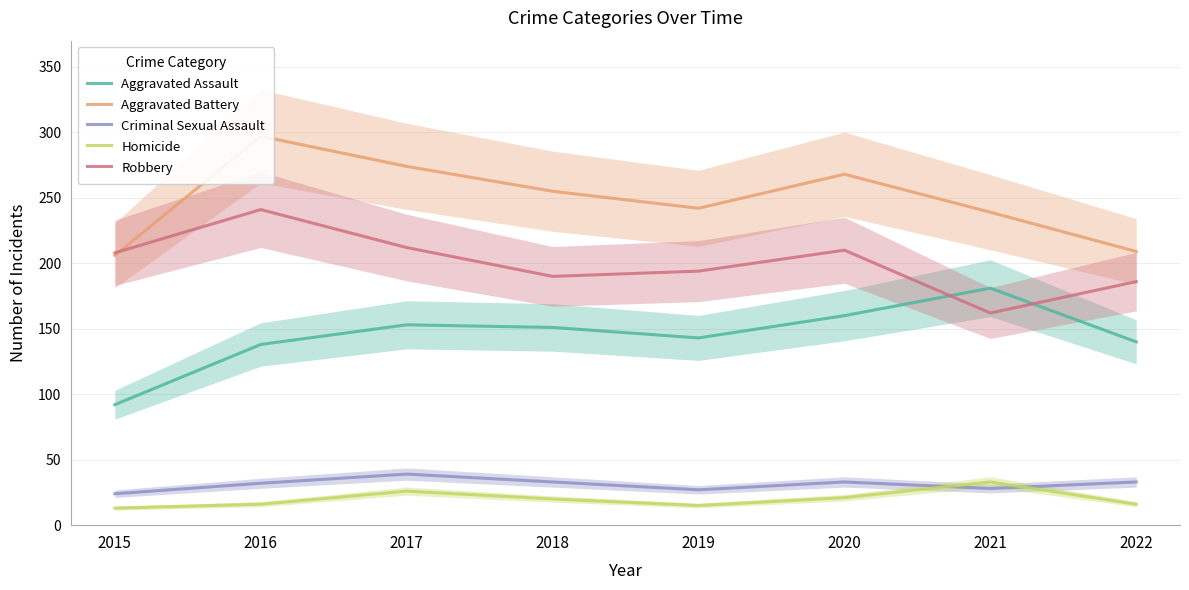

In Homicide, how many points are higher than both neighbors (excluding endpoints)?

2